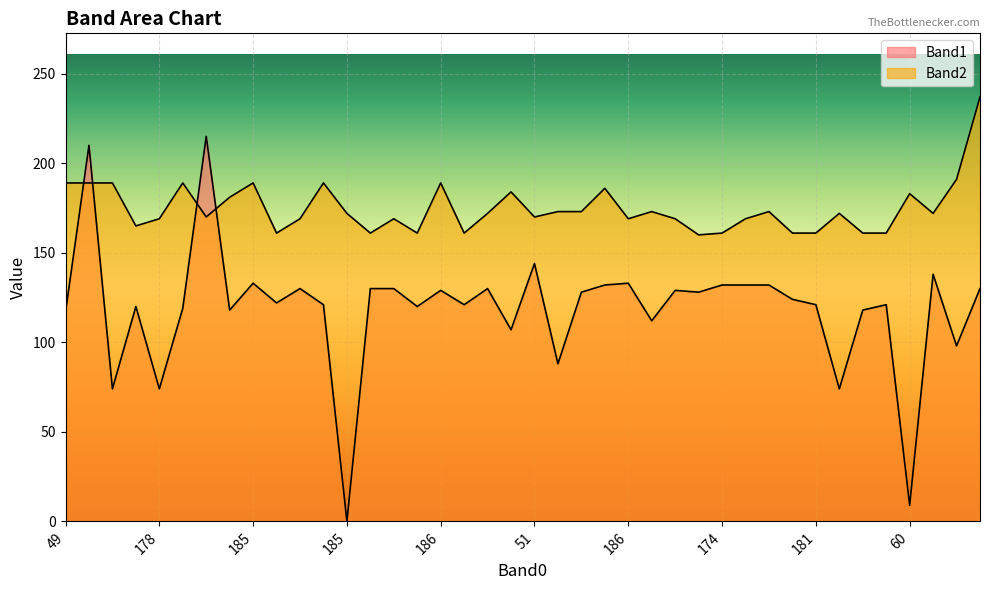

True or false: Band1 has more than 1 interior local peaks.

True